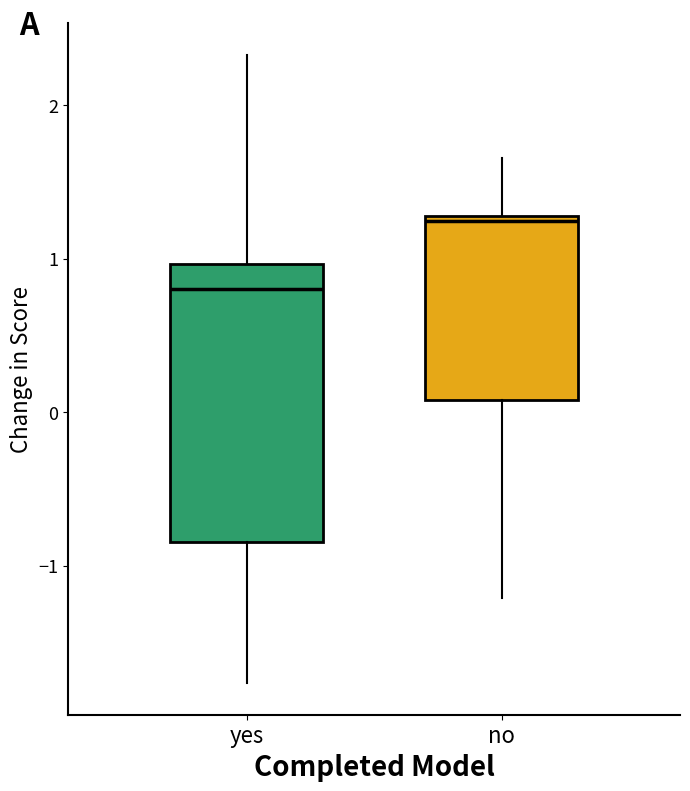

Where does the median line of the box for no sit on the y-axis? The values are not printed on the chart, so give them approximately, as read against the axis.

1.2